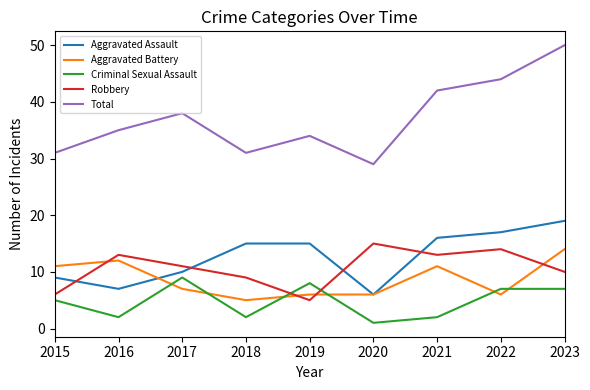

Which series has the largest range (max minus min)?

Total